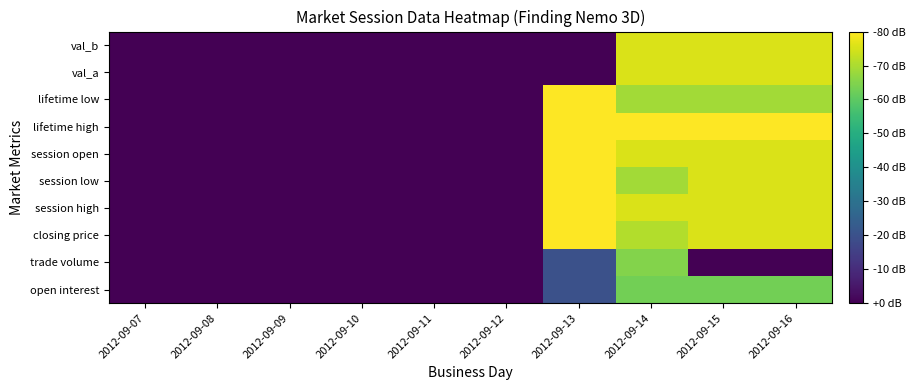

How many categories are shown in the chart?

10